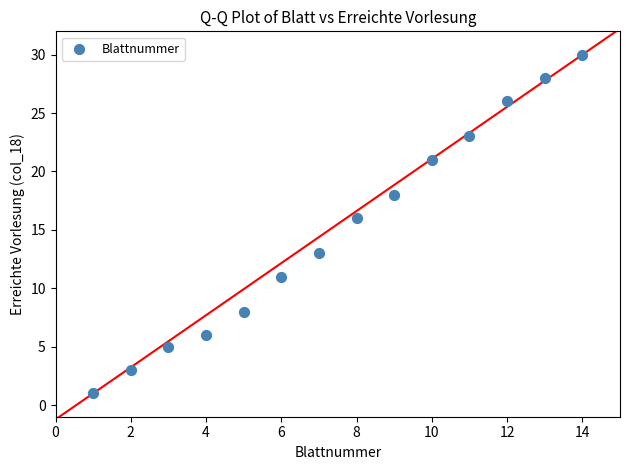

What Y value in the scatter plot is closest to 15?

16